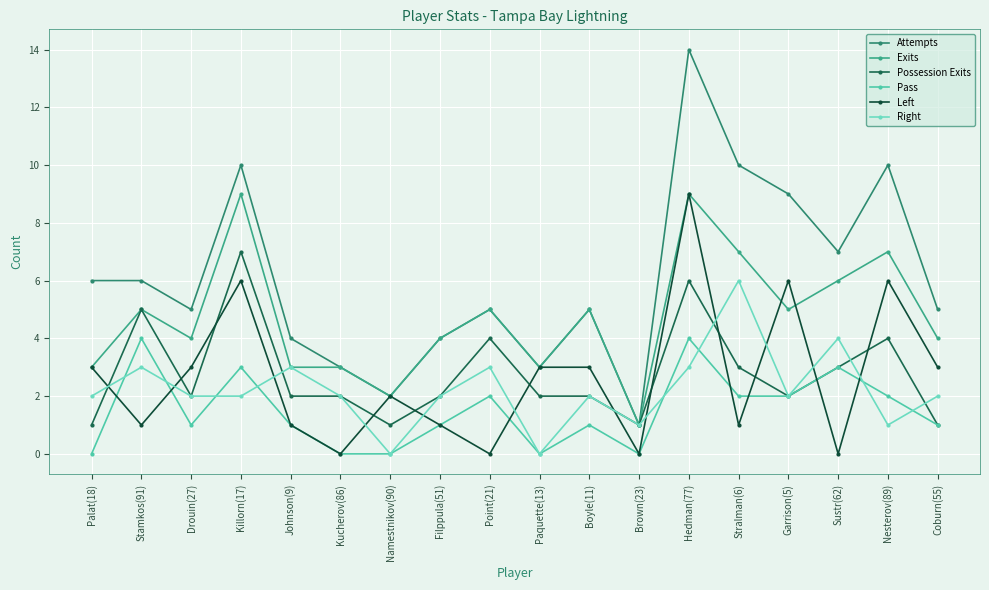

How many lines are shown in the chart?

6